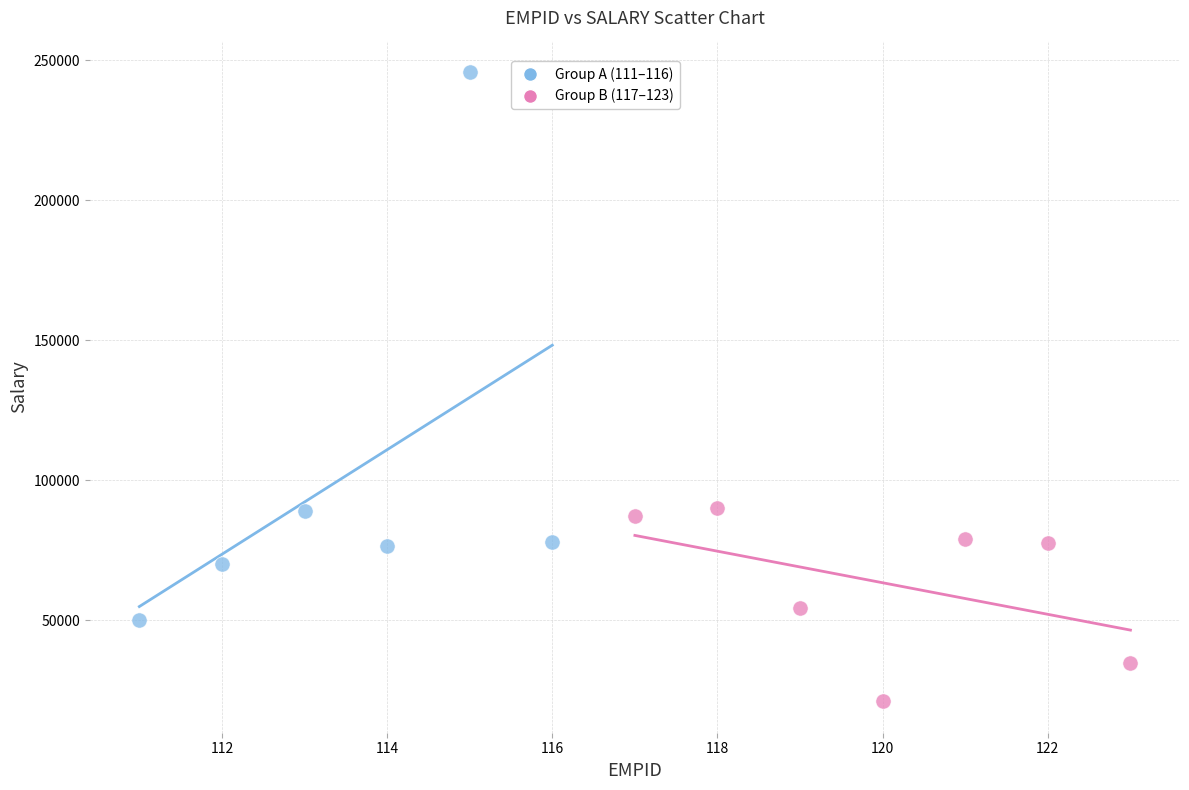

Which series reaches the maximum Y coordinate?

Group A (111–116)